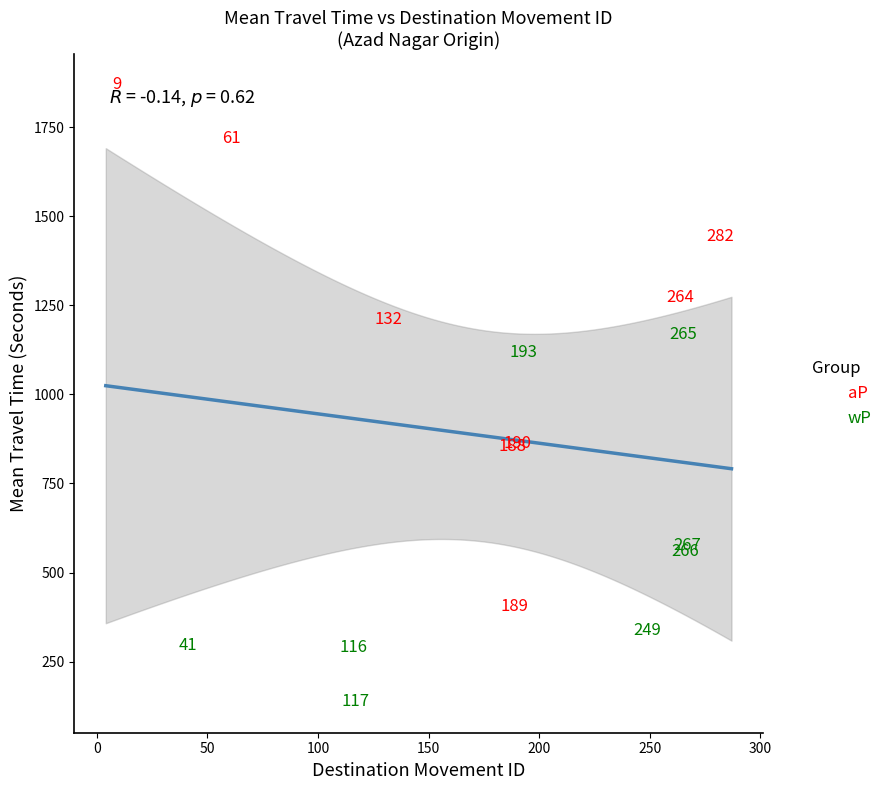

Which series reaches the maximum Y coordinate?

aP